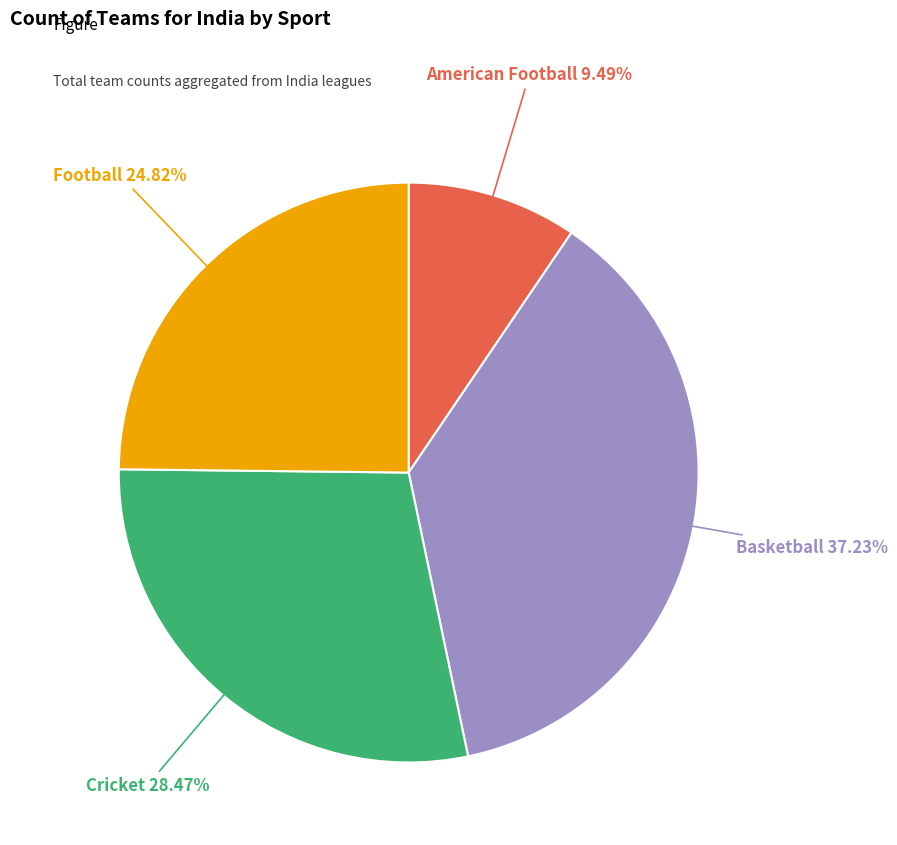

Between Basketball and Football, which is larger?

Basketball